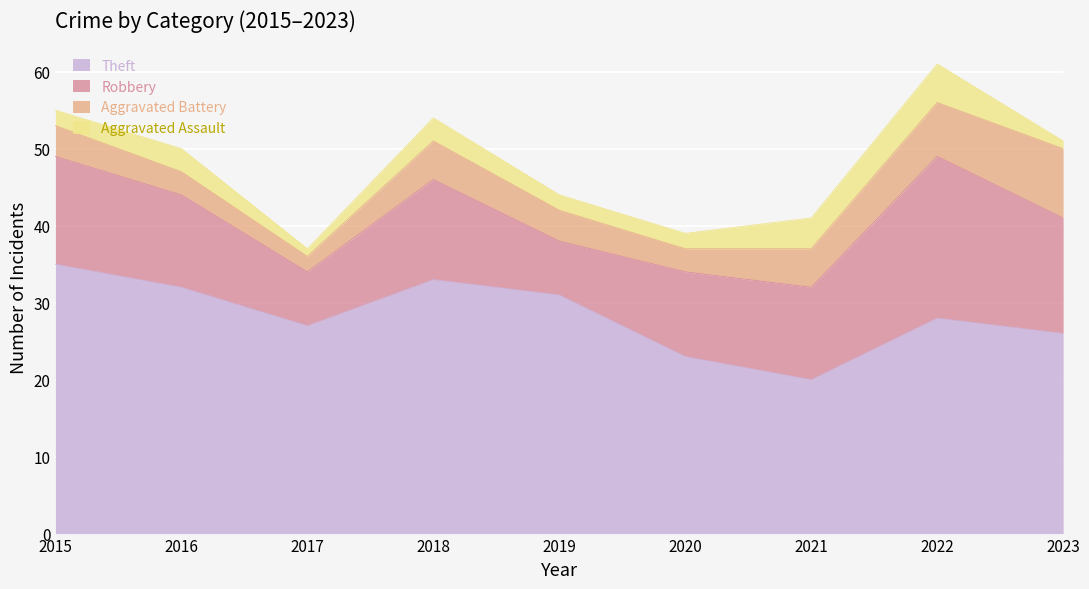

What value does the Aggravated Battery series have at 2023?

9